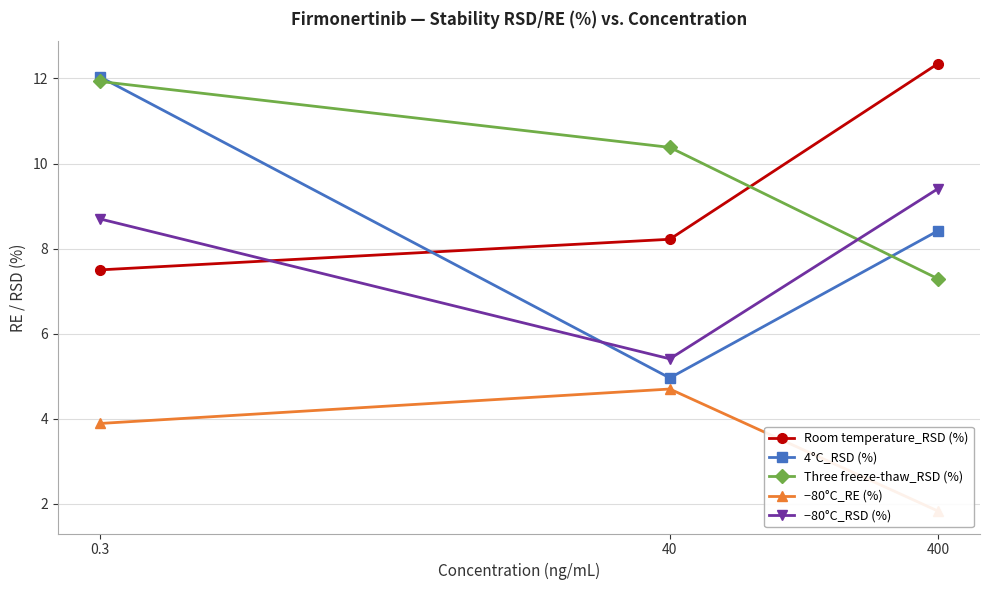

Rank the series at 400 from highest to lowest value.

Room temperature_RSD (%), −80°C_RSD (%), 4°C_RSD (%), Three freeze-thaw_RSD (%), −80°C_RE (%)